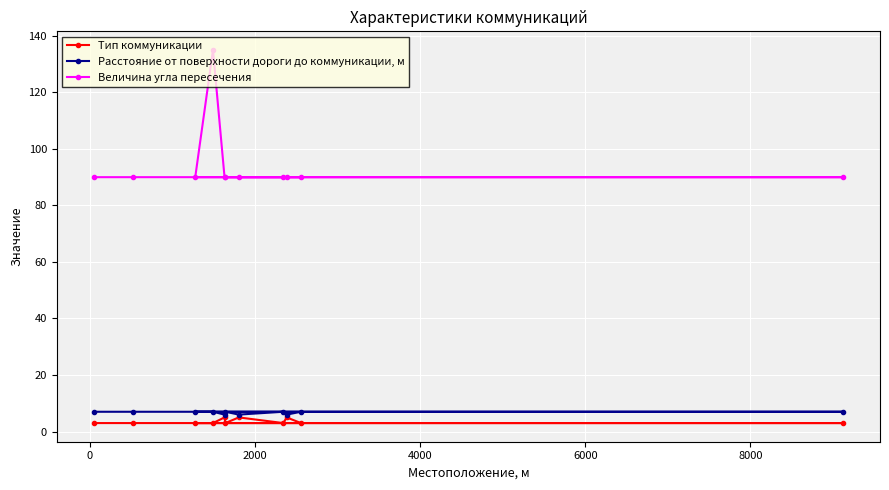

What is the average value of the Расстояние от поверхности дороги до коммуникации, м series?

7